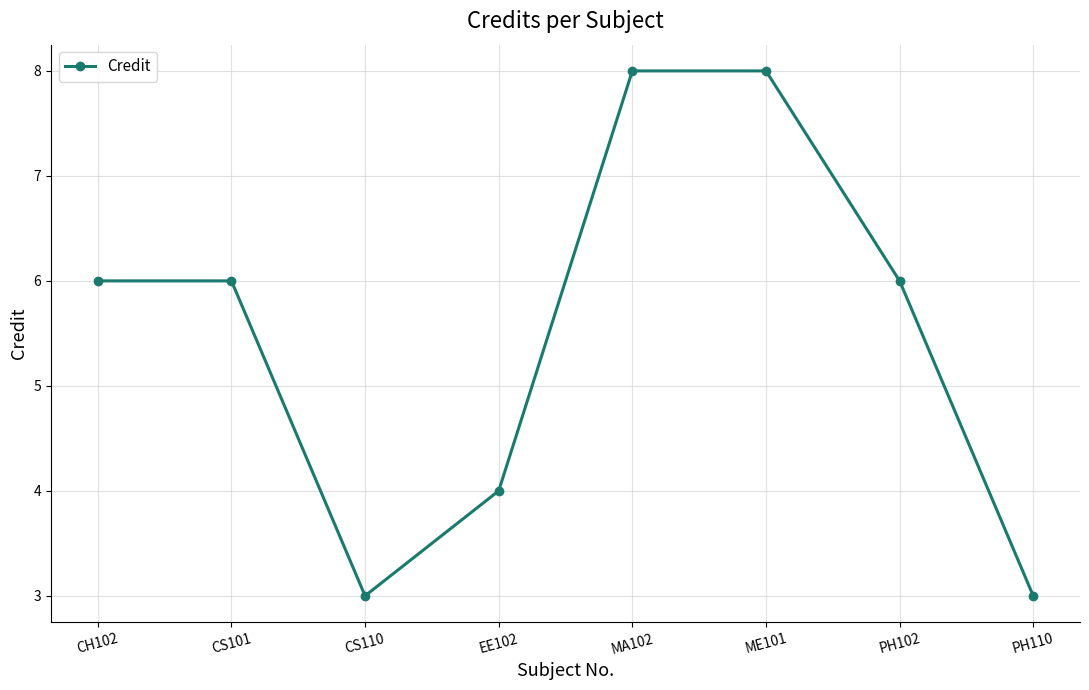

True or false: the data shows 5 at PH110.

False